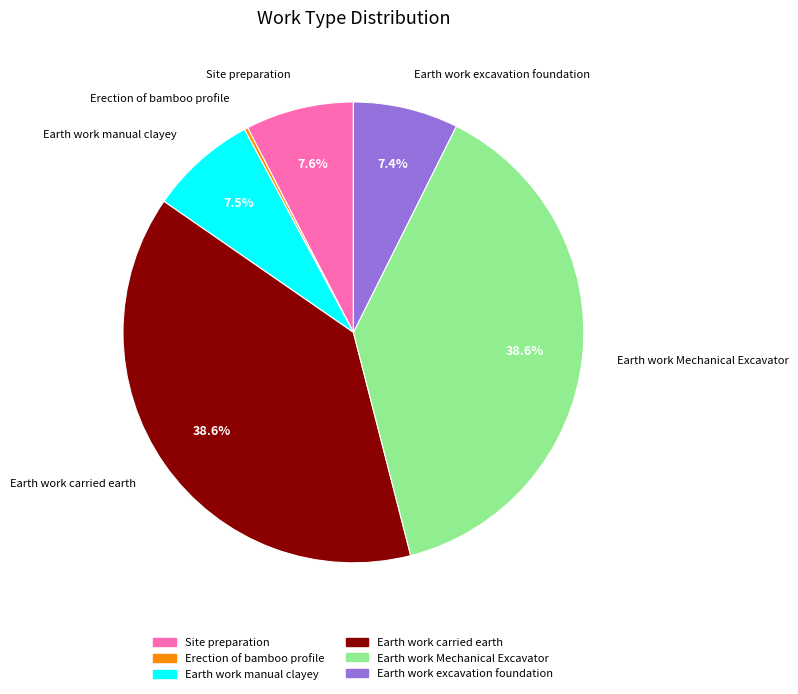

Is Earth work excavation foundation the majority of the pie?

No